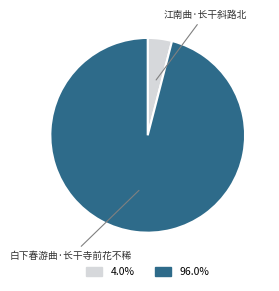

Is there a majority slice in this chart?

Yes